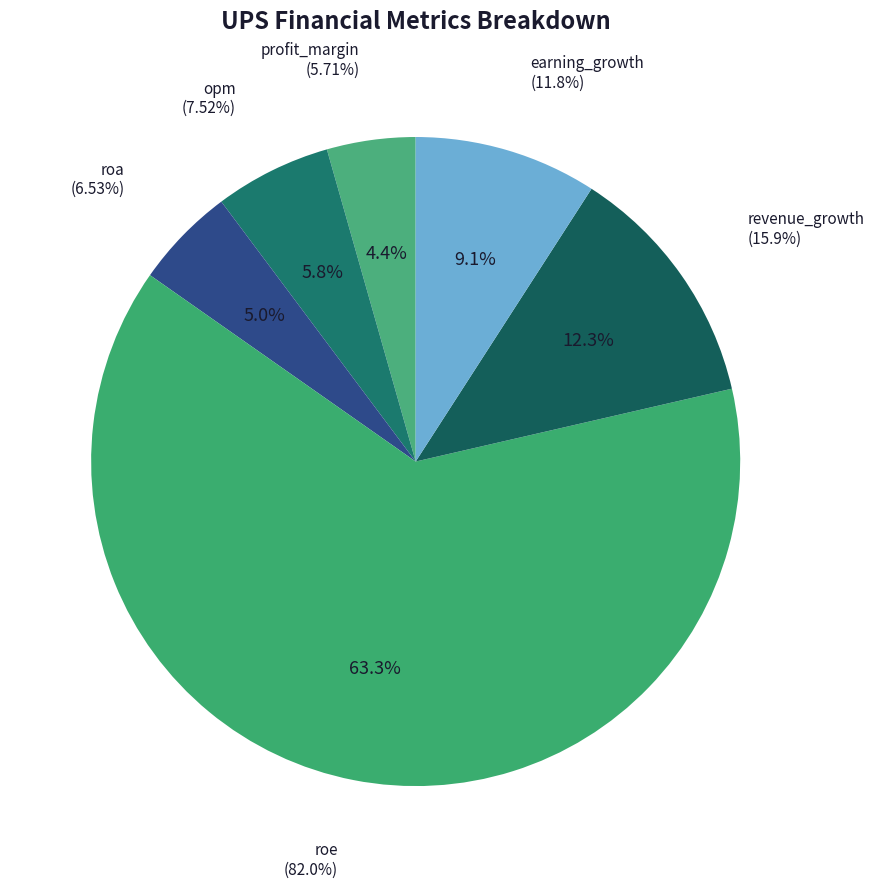

What percentage is NOT represented by profit_margin?

95.6%